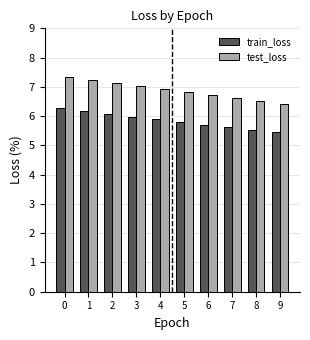

Which series has the largest range (max minus min)?

test_loss